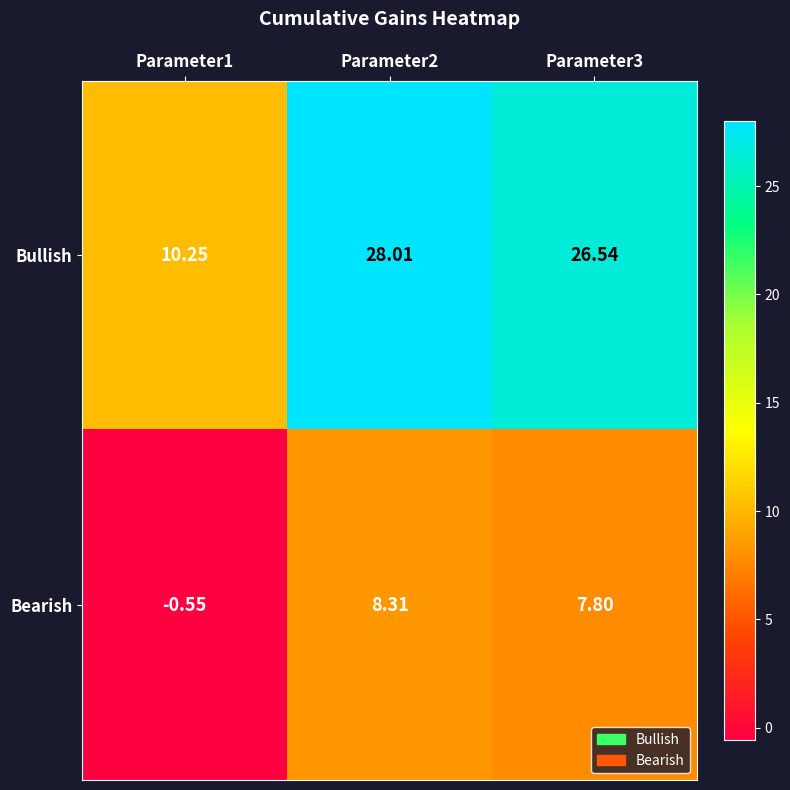

At Parameter1, list the series in order from largest to smallest.

Bullish, Bearish